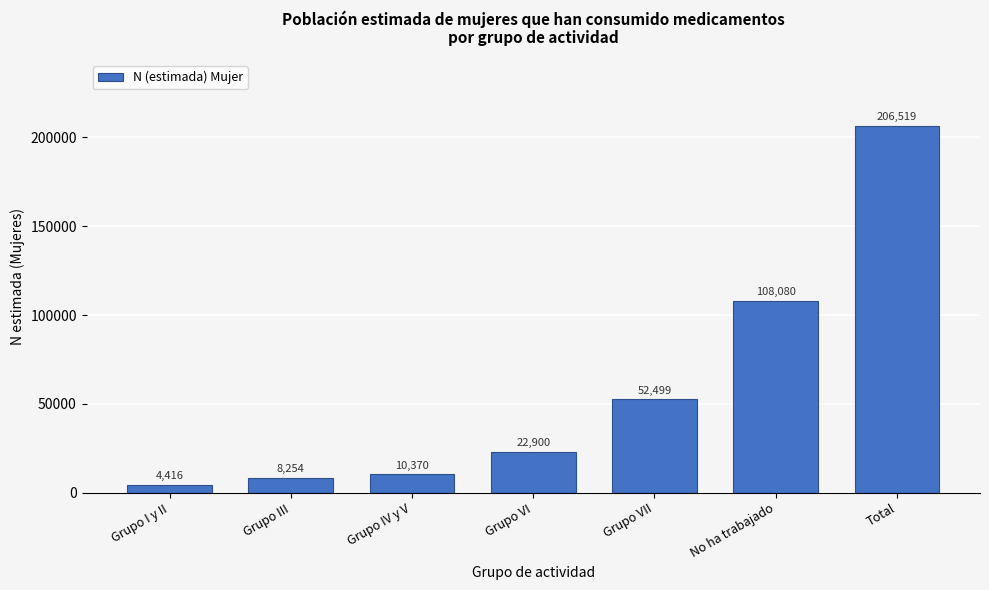

Reading left to right, what are all the values shown in this chart?

4416	8254	10370	22900	52499	108080	206519